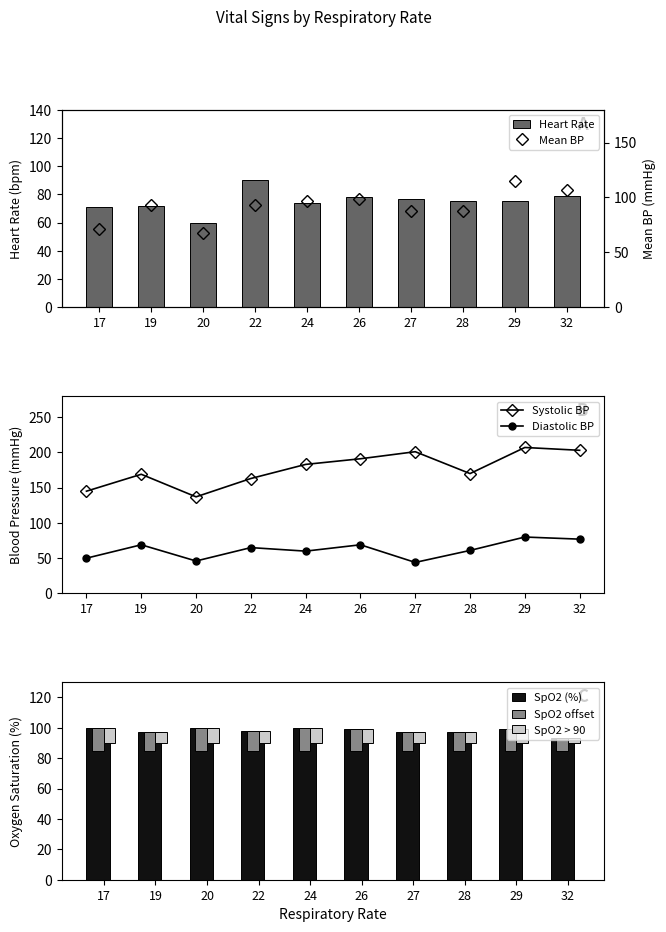

Is it true that Systolic blood pressure equals 308 at 27?

False